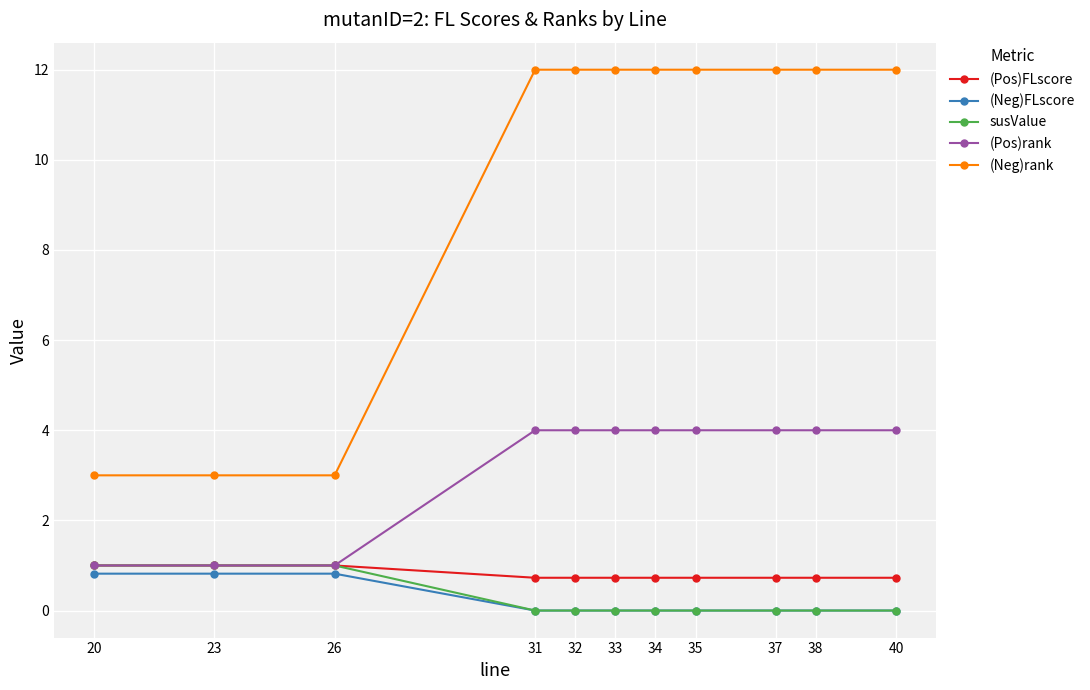

Is it true that (Pos)FLscore equals 0.7 at 34?

True